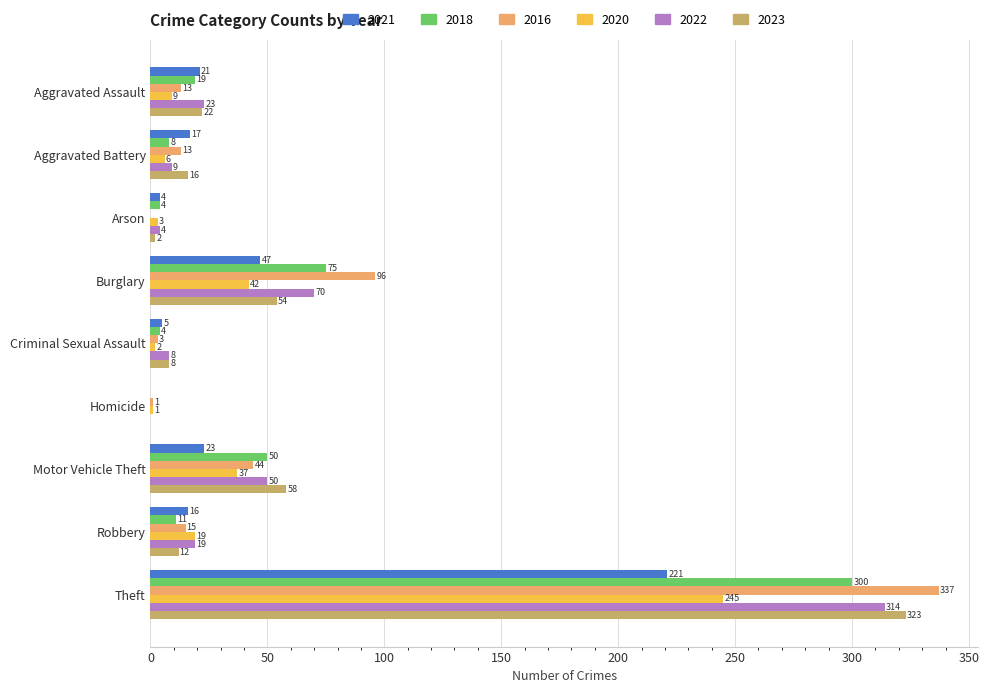

What are all the series names shown in the legend?

2021, 2018, 2016, 2020, 2022, 2023